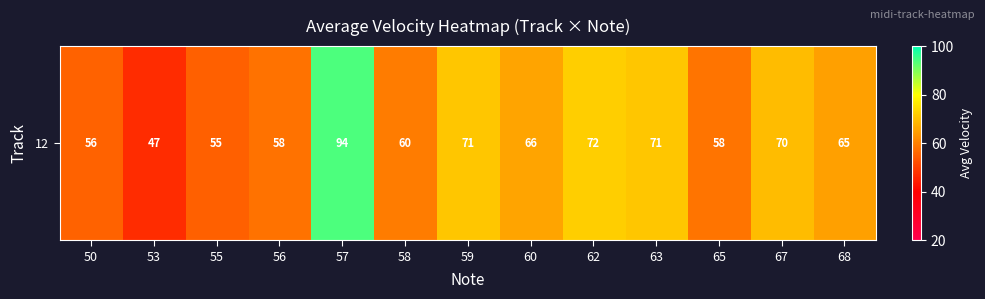

How many data points are above 65?

6